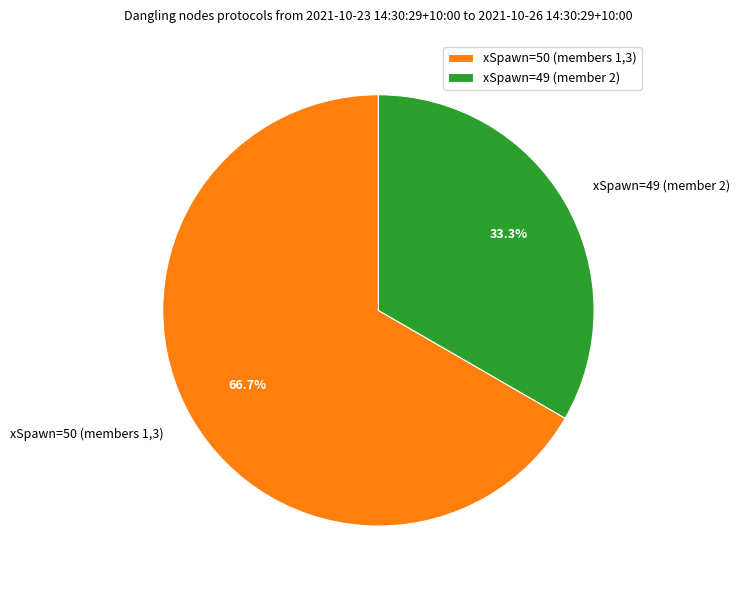

Between xSpawn=49 (member 2) and xSpawn=50 (members 1,3), which is larger?

xSpawn=50 (members 1,3)